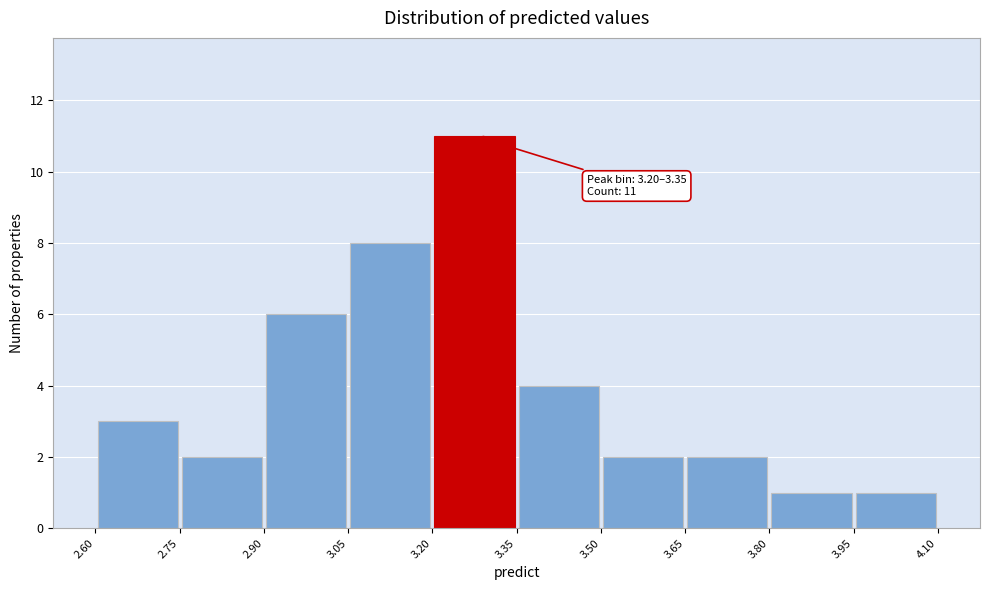

Over which range of the x-axis is the bar tallest?

3.20 to 3.35